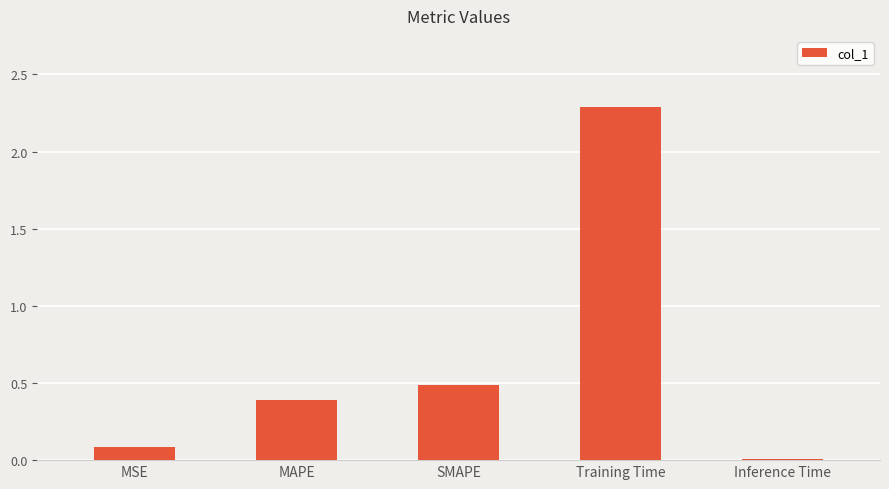

At which category does the chart reach its peak across all series?

Training Time